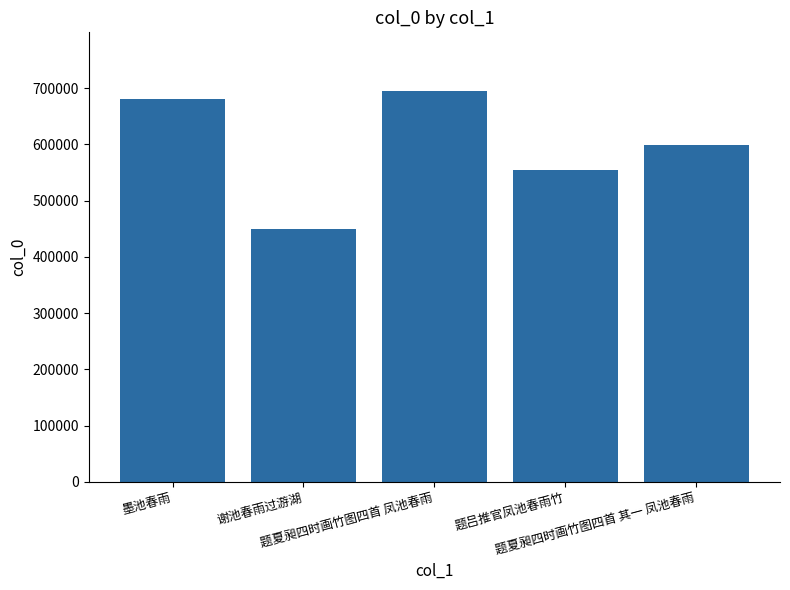

Reading left to right, list all the values displayed in this chart.

680953	450476	695127	554767	598210